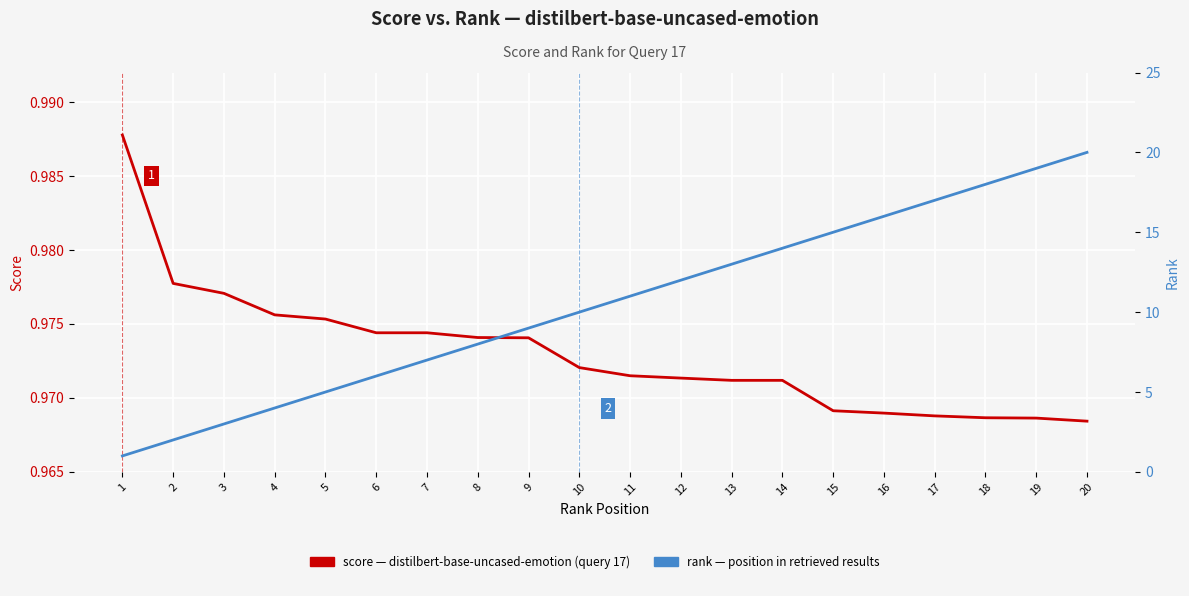

Read the rank value at 4.

4.0